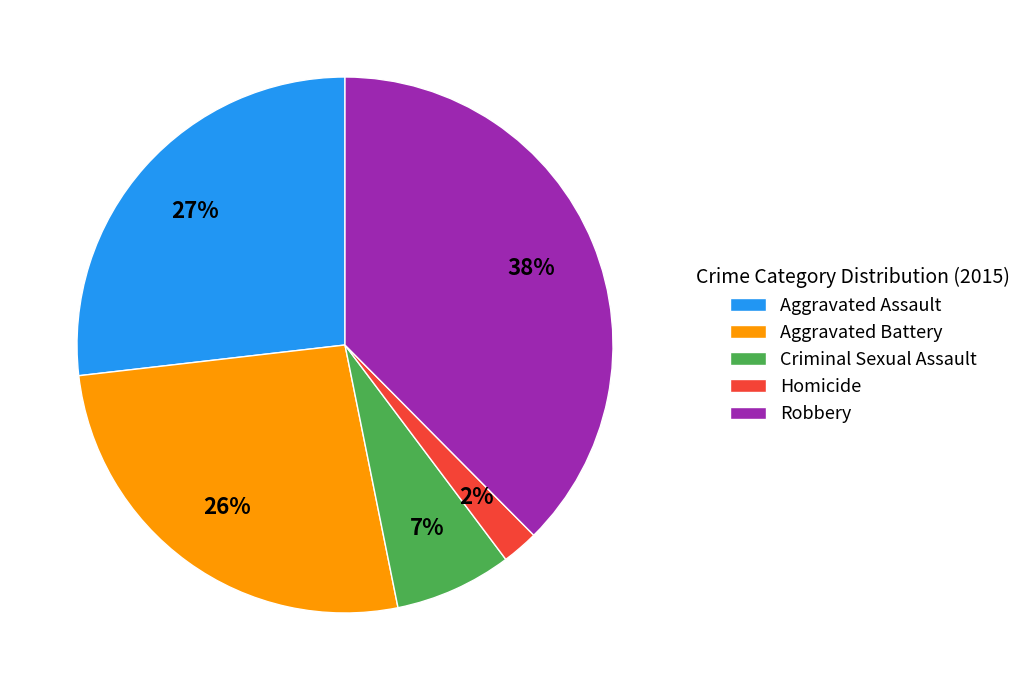

True or false: Criminal Sexual Assault accounts for 13% of the total.

False